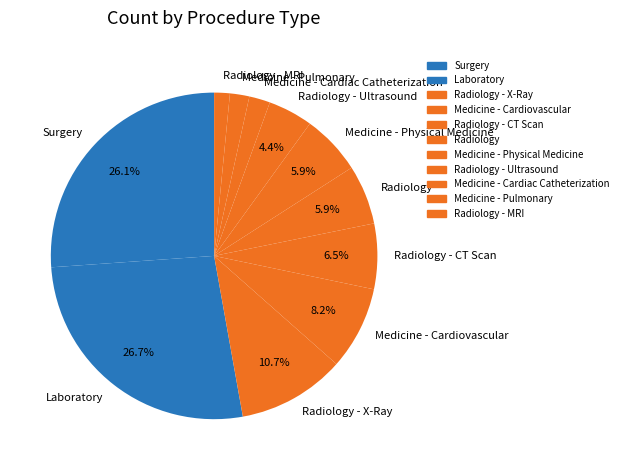

Do Surgery and Radiology - X-Ray together represent more than half of the pie?

No